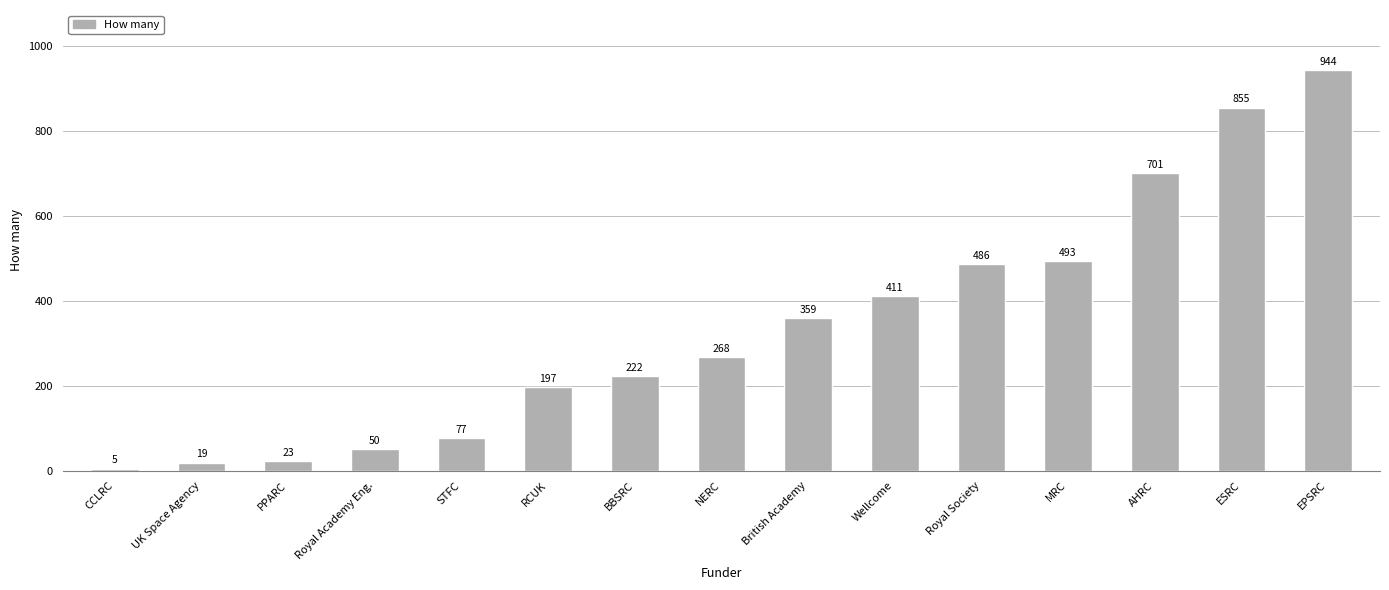

List the labels in order of value, largest first.

EPSRC, ESRC, AHRC, MRC, Royal Society, Wellcome, British Academy, NERC, BBSRC, RCUK, STFC, Royal Academy Eng., PPARC, UK Space Agency, CCLRC